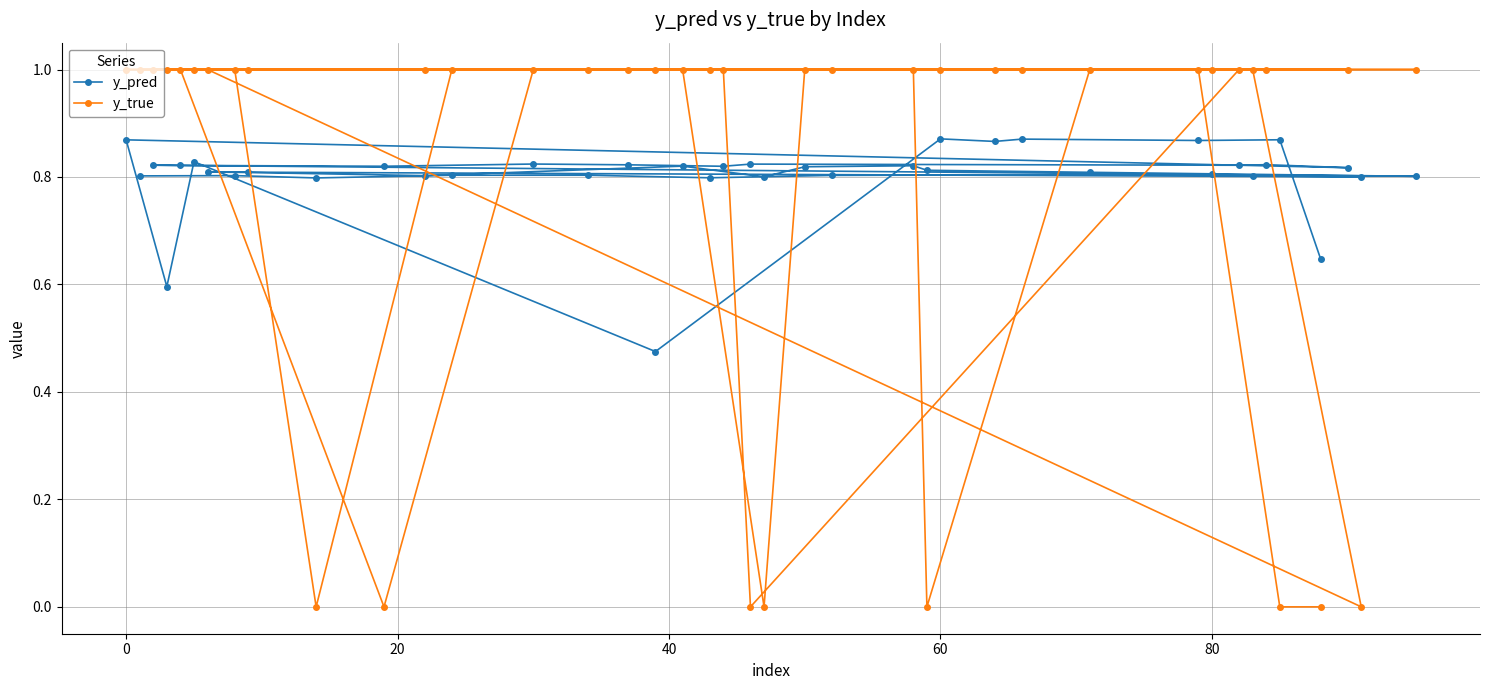

What is the maximum value shown in the chart?

1.0